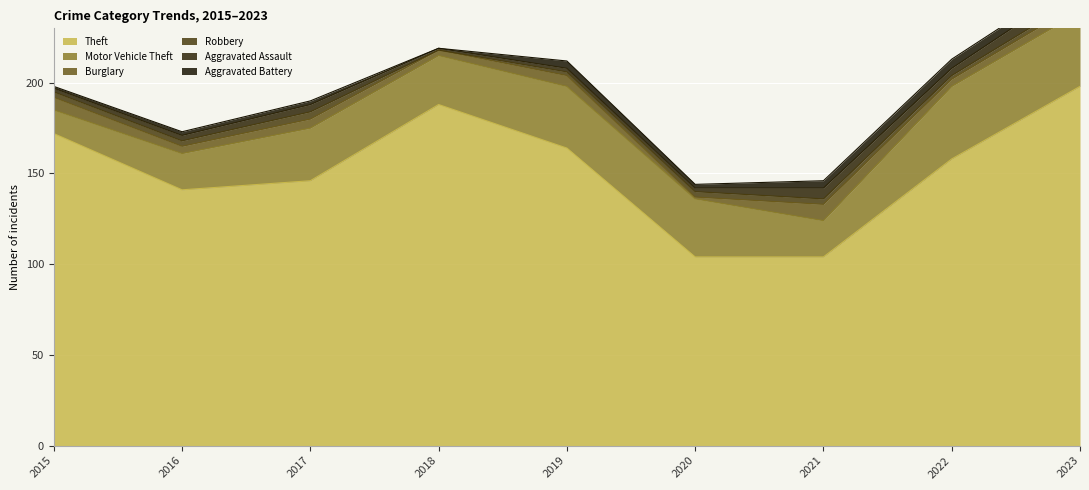

True or false: Burglary has more than 0 points higher than both neighbors.

True